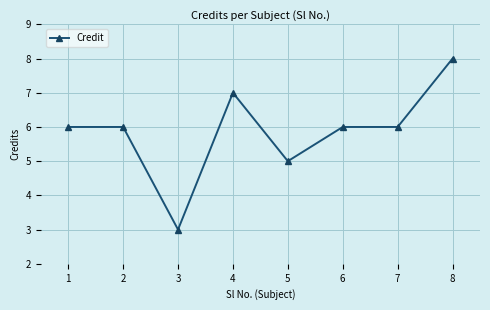

What is the maximum value shown in the chart?

8